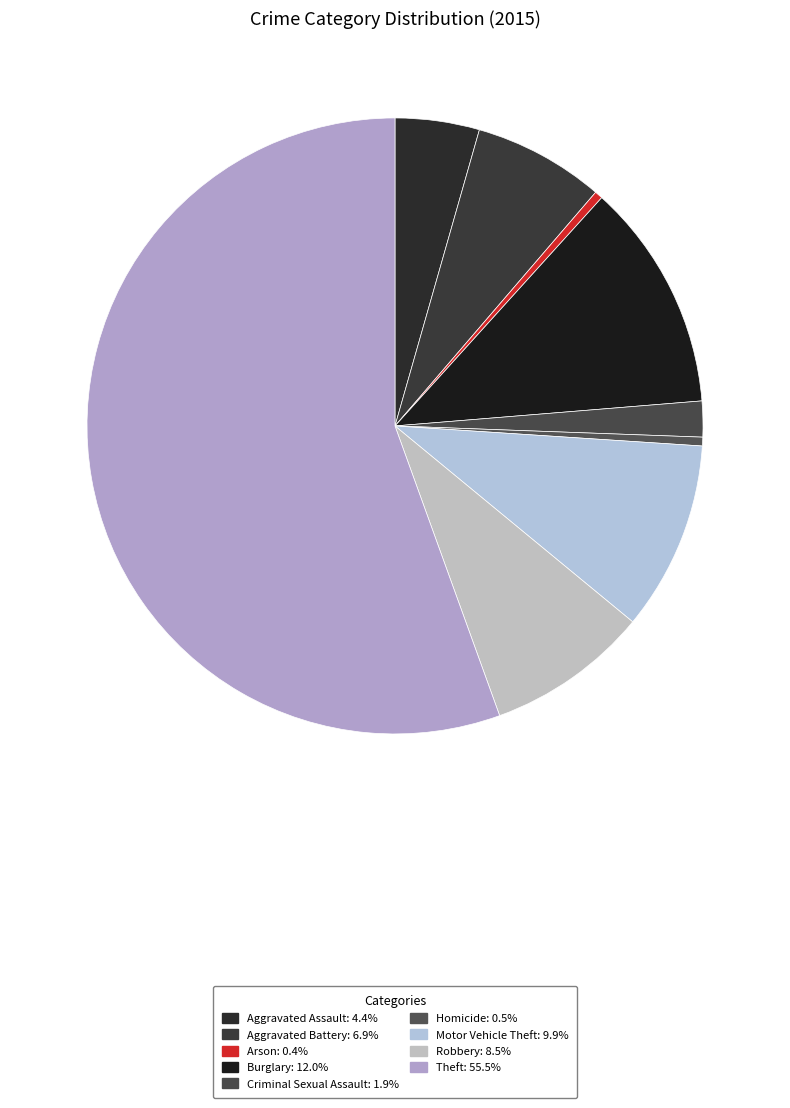

How many segments does this pie chart have?

9